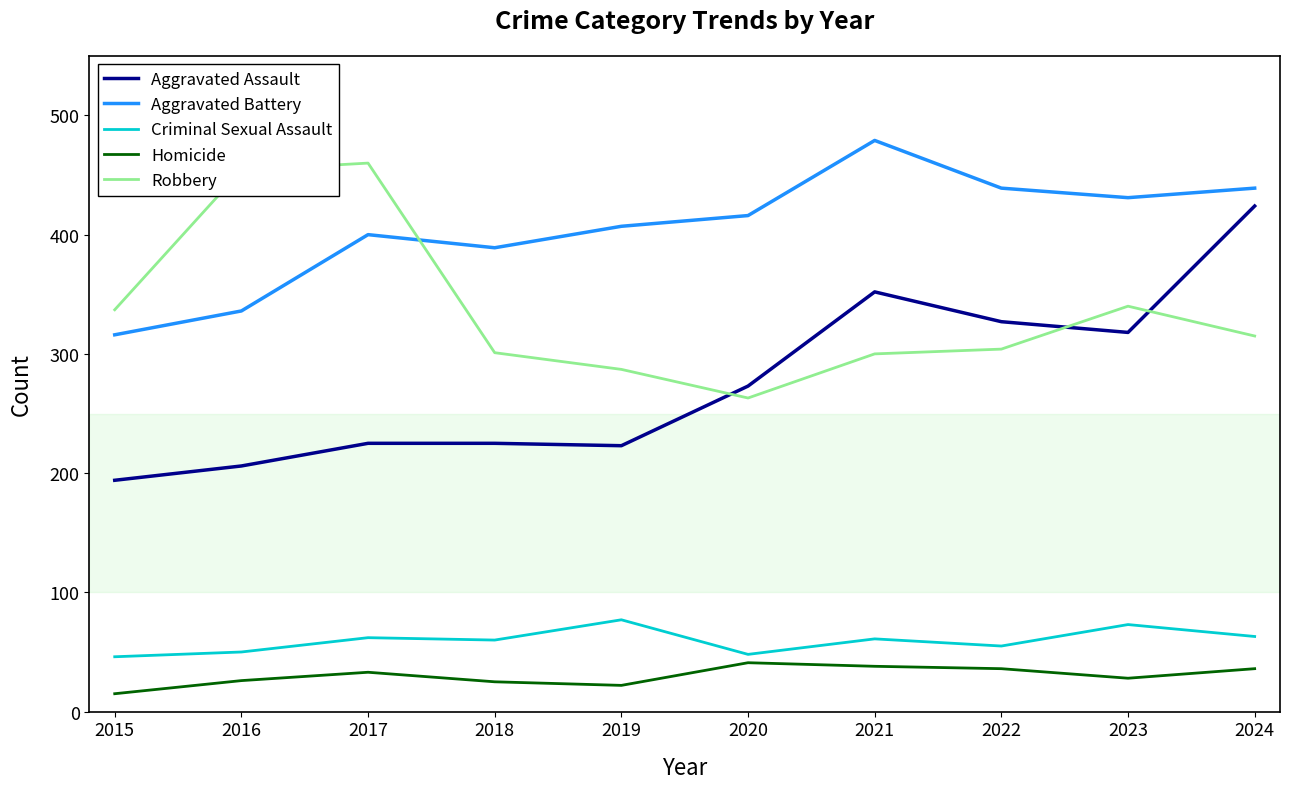

Which category has the lowest value in the Aggravated Assault series?

2015